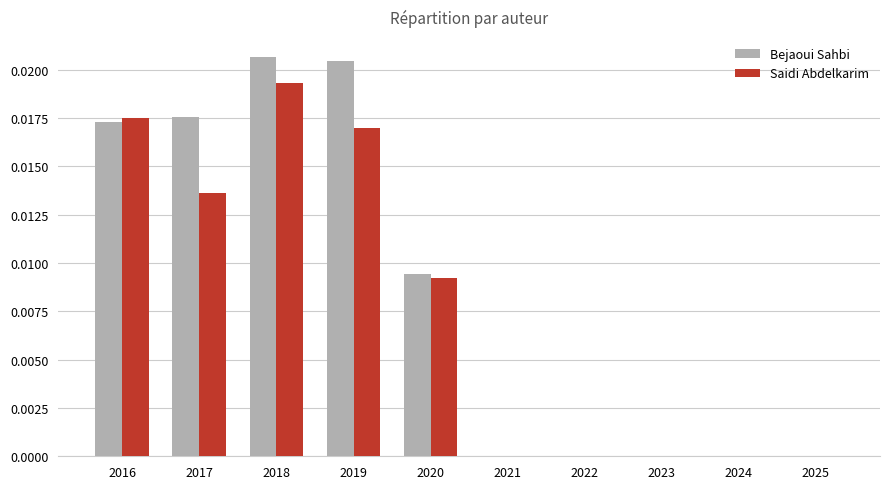

Is it true that Bejaoui Sahbi equals 0.0 at 2025?

True